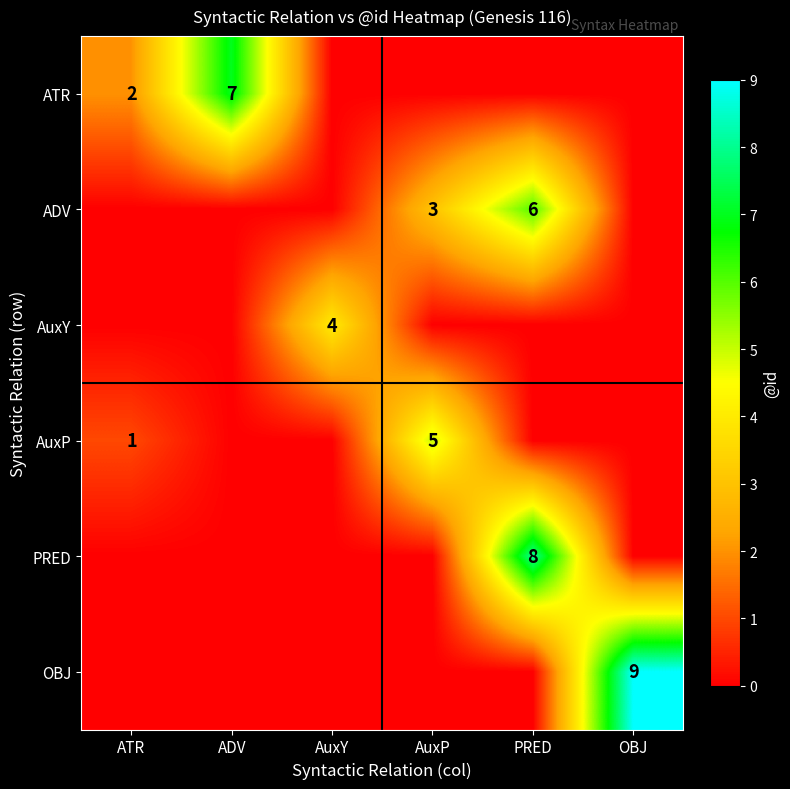

Is it true that AuxY equals 4 at AuxY?

True